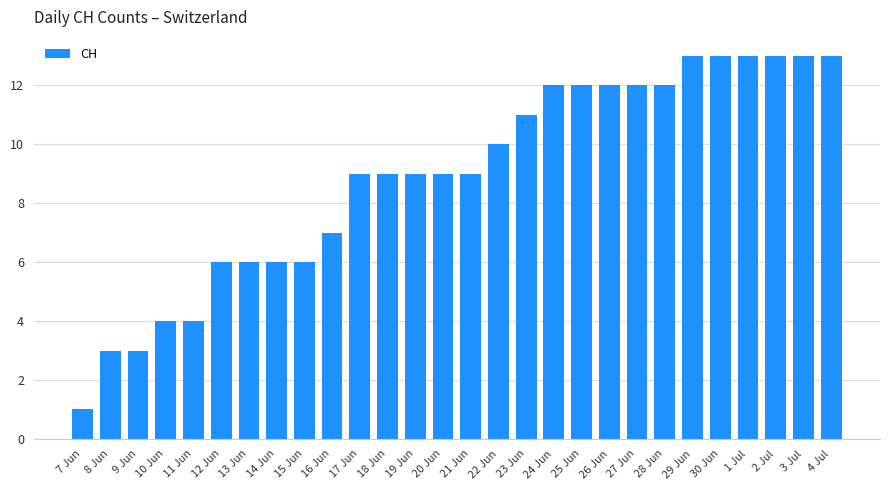

Which label corresponds to the smallest value in the chart?

7 Jun